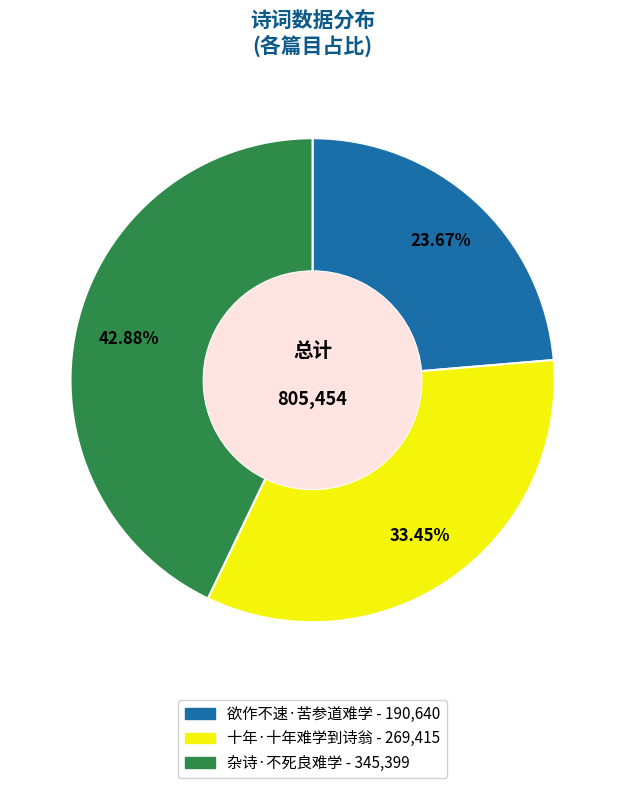

Rank the categories by value from highest to lowest.

杂诗·不死良难学, 十年·十年难学到诗翁, 欲作不速·苦参道难学